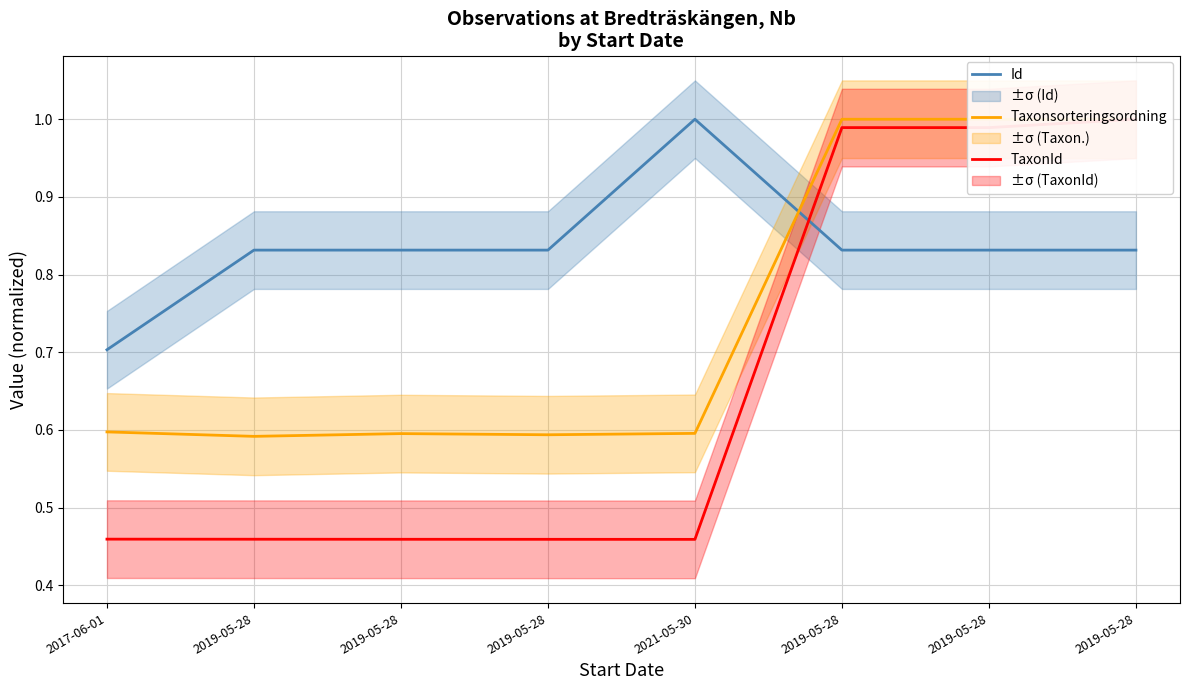

At which label does Taxonsorteringsordning reach its minimum?

2019-05-28